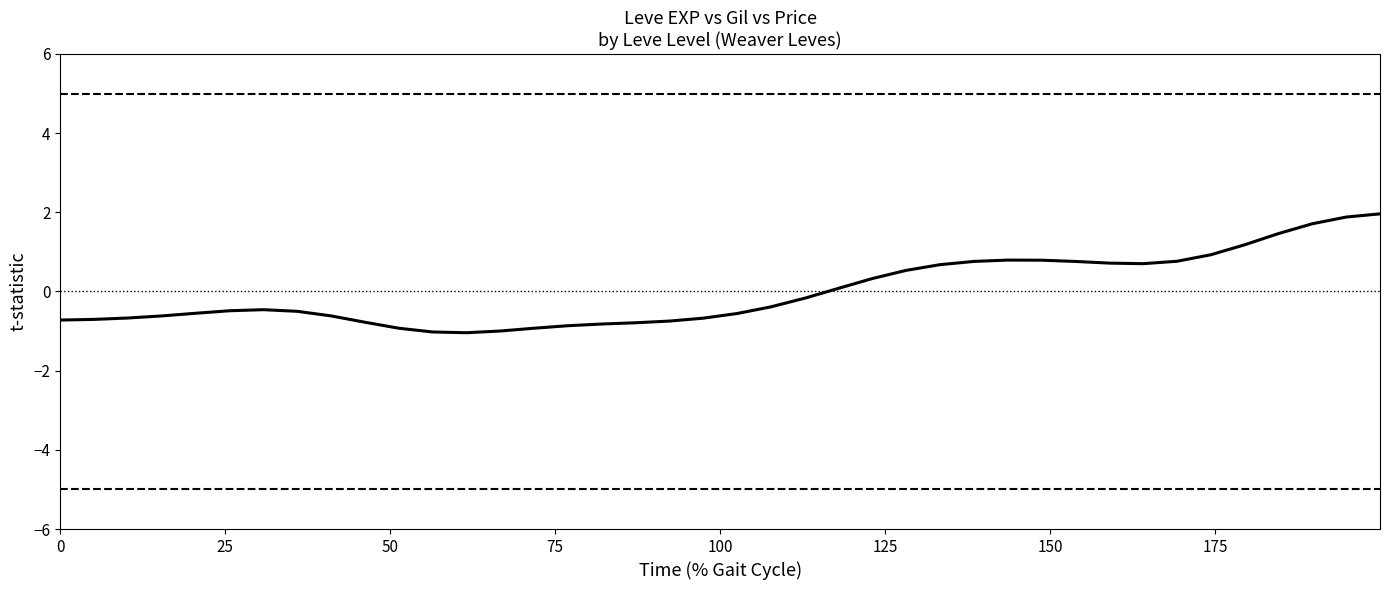

What is the maximum value shown in the chart?

2.0